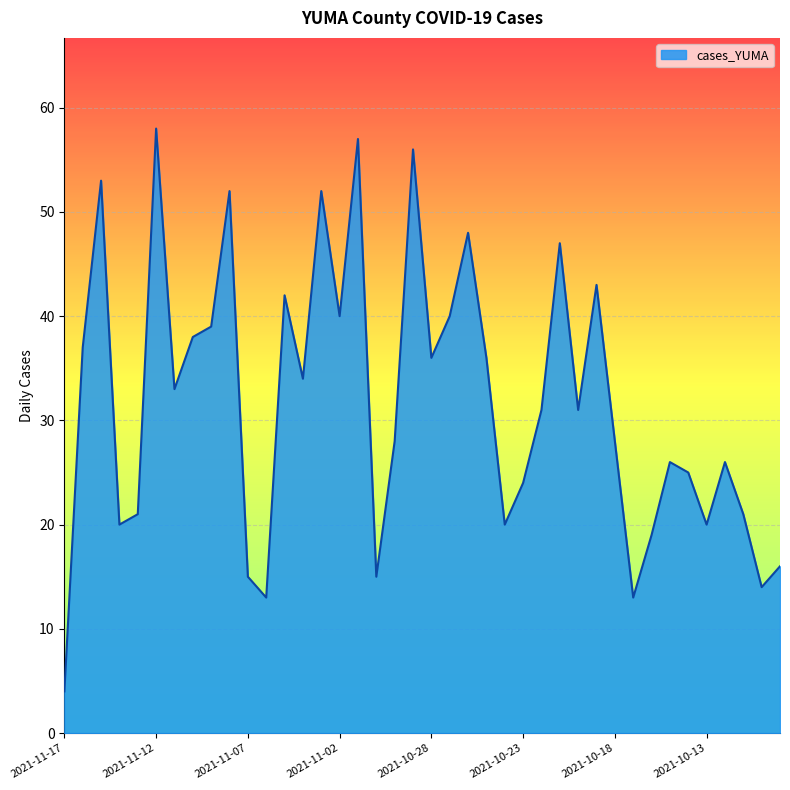

What is the maximum value shown in the chart?

58